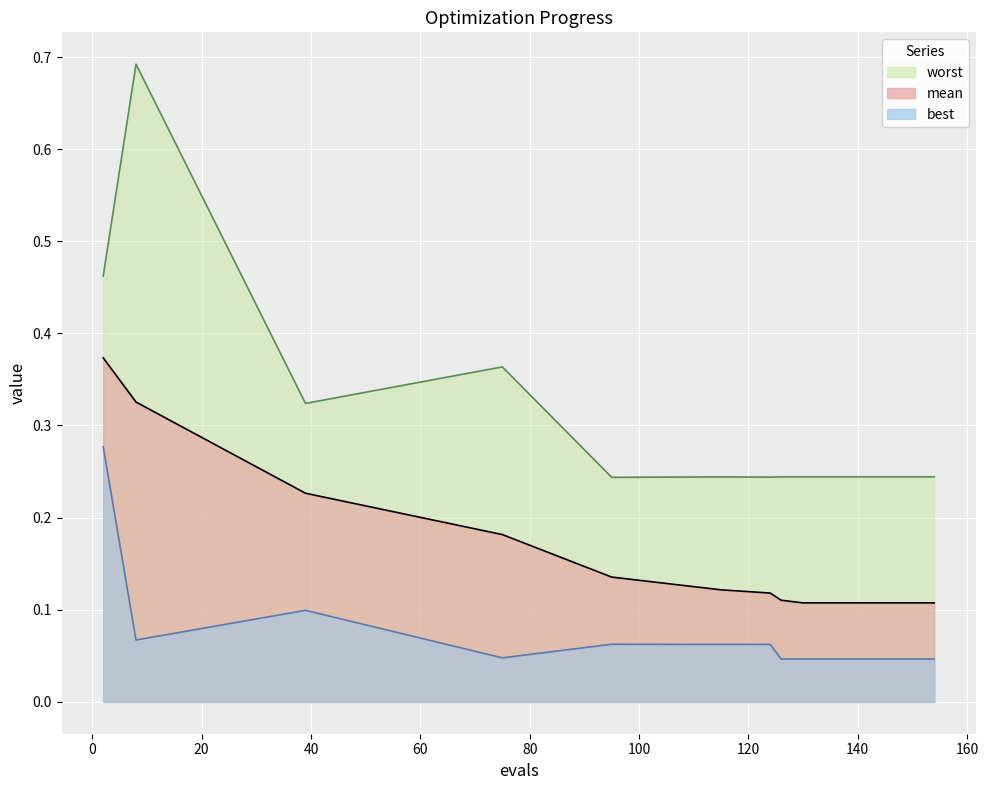

Reading right to left, extract all data points from this chart.

mean: 154=0.1	150=0.1	146=0.1	142=0.1	138=0.1	134=0.1	130=0.1	126=0.1	124=0.1	115=0.1	95=0.1	75=0.2	39=0.2	8=0.3	2=0.4
best: 154=0.0	150=0.0	146=0.0	142=0.0	138=0.0	134=0.0	130=0.0	126=0.0	124=0.1	115=0.1	95=0.1	75=0.0	39=0.1	8=0.1	2=0.3
worst: 154=0.2	150=0.2	146=0.2	142=0.2	138=0.2	134=0.2	130=0.2	126=0.2	124=0.2	115=0.2	95=0.2	75=0.4	39=0.3	8=0.7	2=0.5